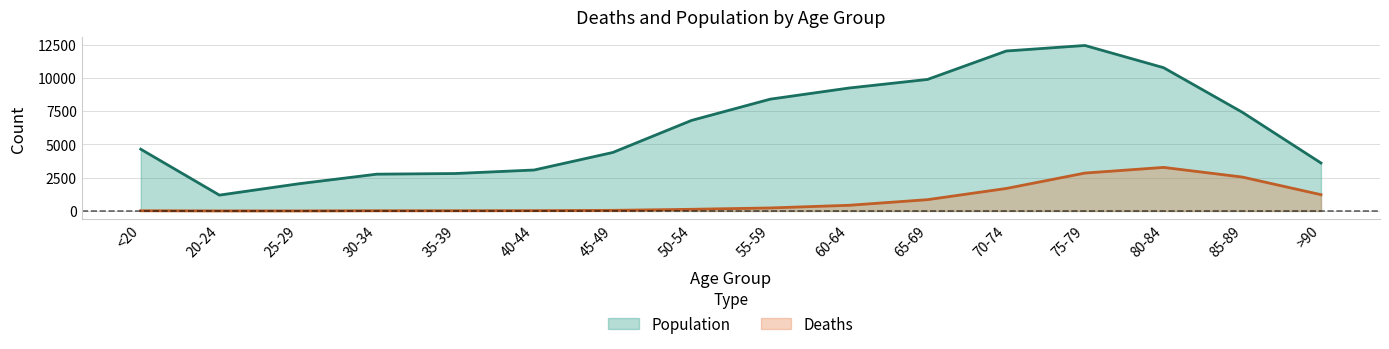

What is the difference between the Deaths values at 75-79 and 40-44?

2824